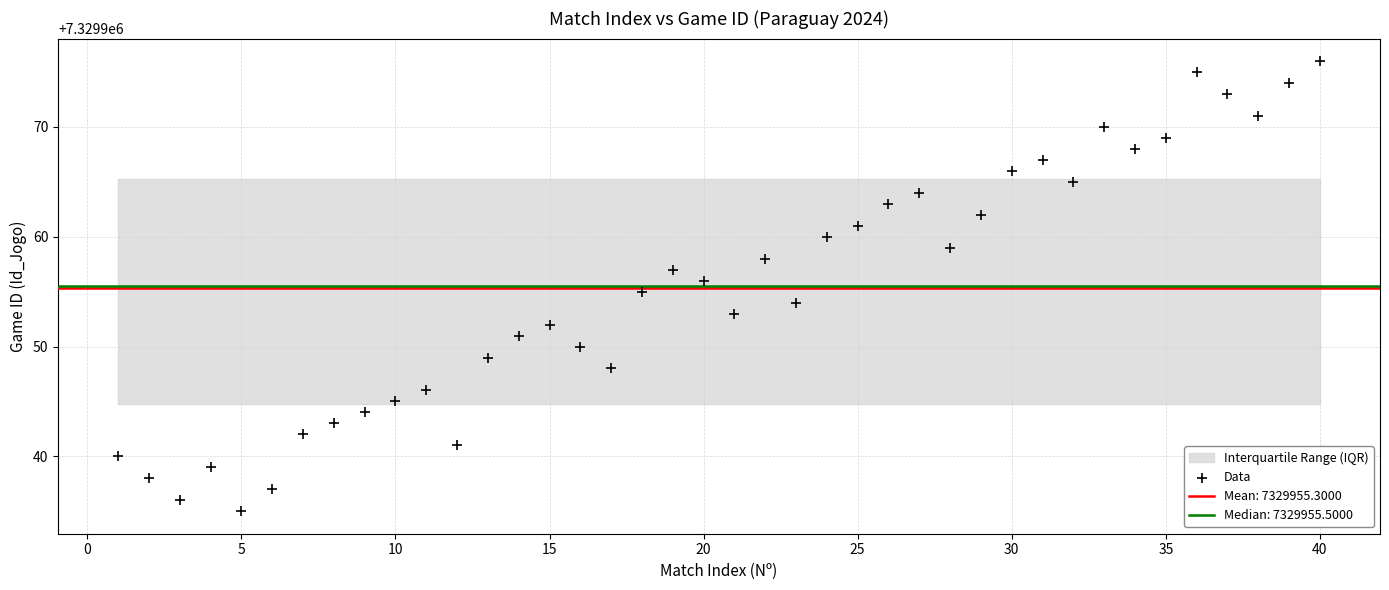

What is the range of X values (max minus min)?

39